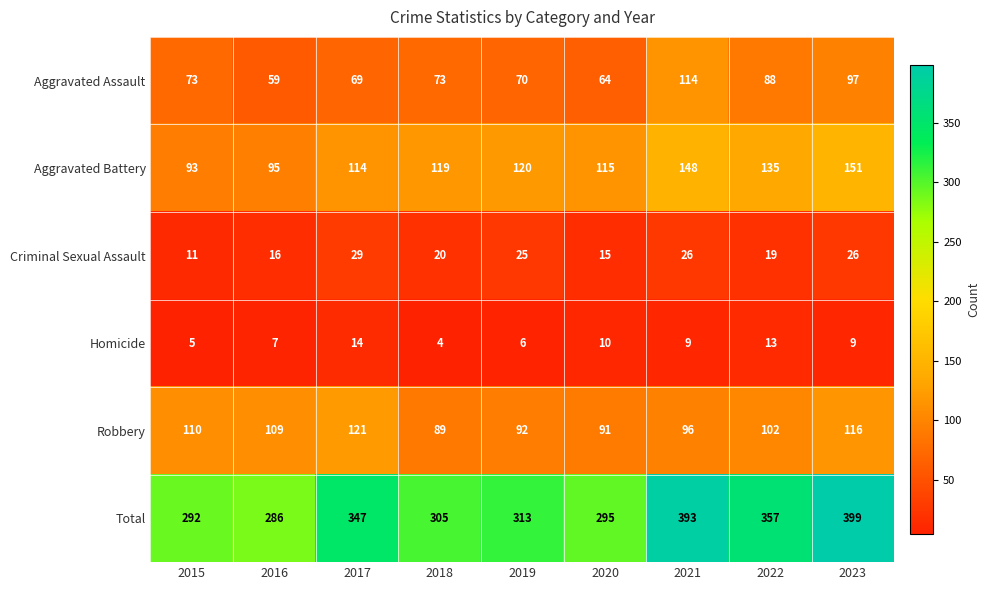

What is the smallest value displayed?

4